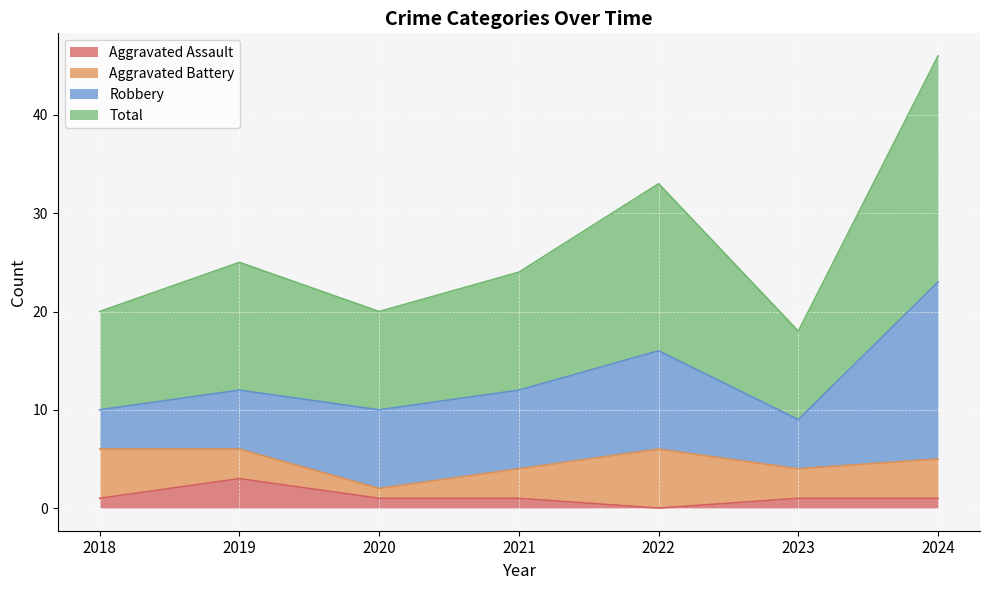

The Aggravated Assault series shows 1 at 2020. True or false?

True